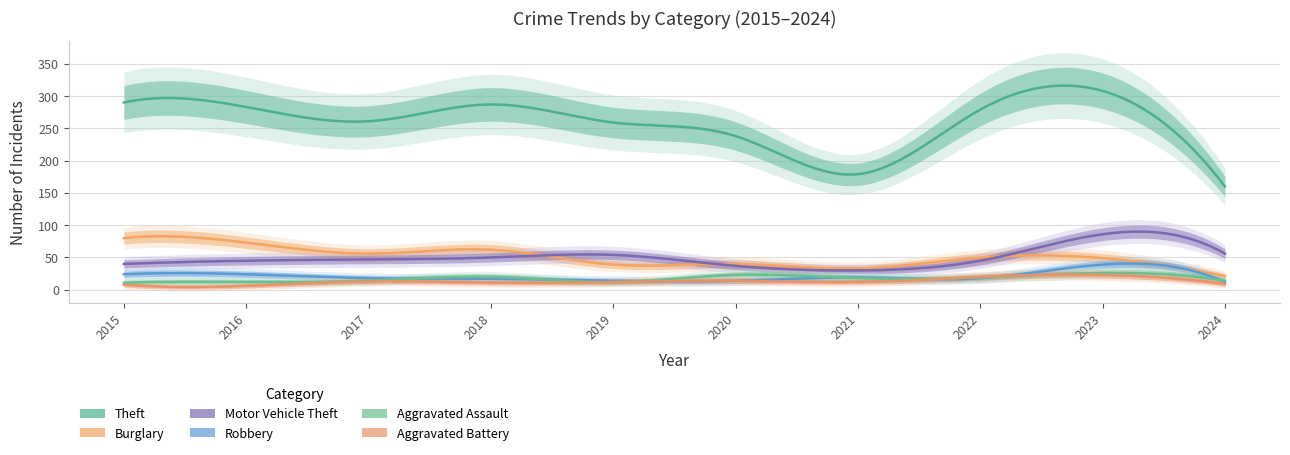

Is it true that Motor Vehicle Theft equals 45 at 2016?

True